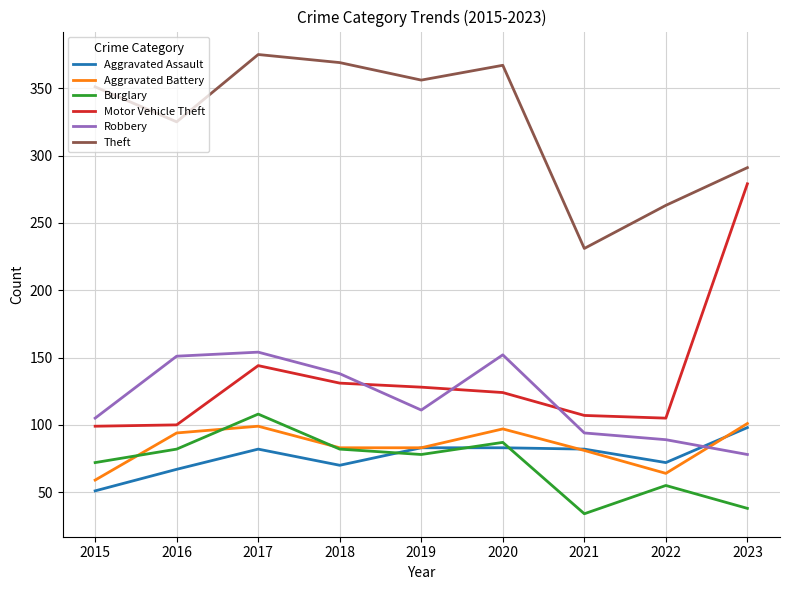

Does the chart display data point markers on the line(s)?

No